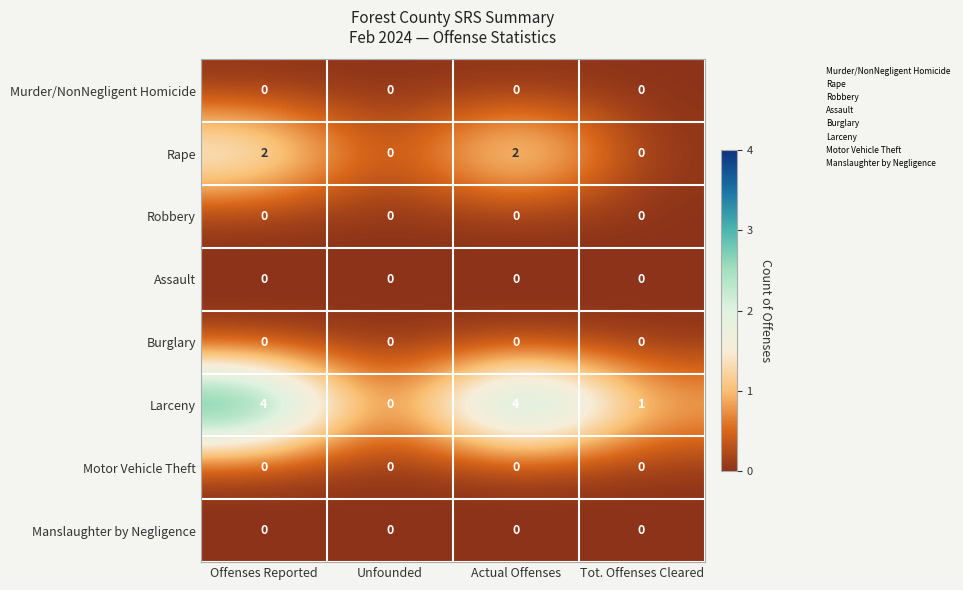

What is the total value across all series at Actual Offenses?

6